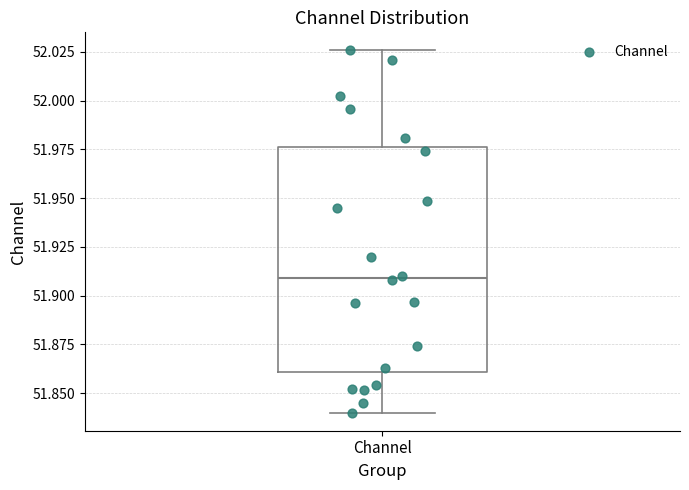

Read this box plot against the y-axis: the position of the median line, the range covered by the box, and the ends of both whiskers. The values are not printed on the chart, so give them approximately, as read against the axis.

median 51.910, box 51.860 to 51.975, whiskers 51.840 to 52.025